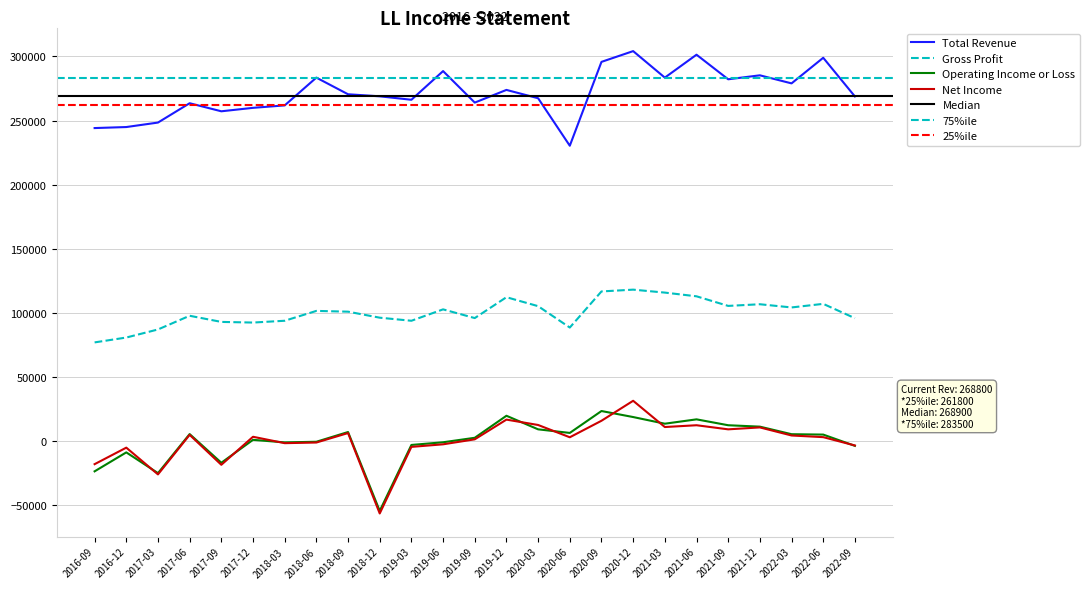

What position from the right is 2020-09?

9